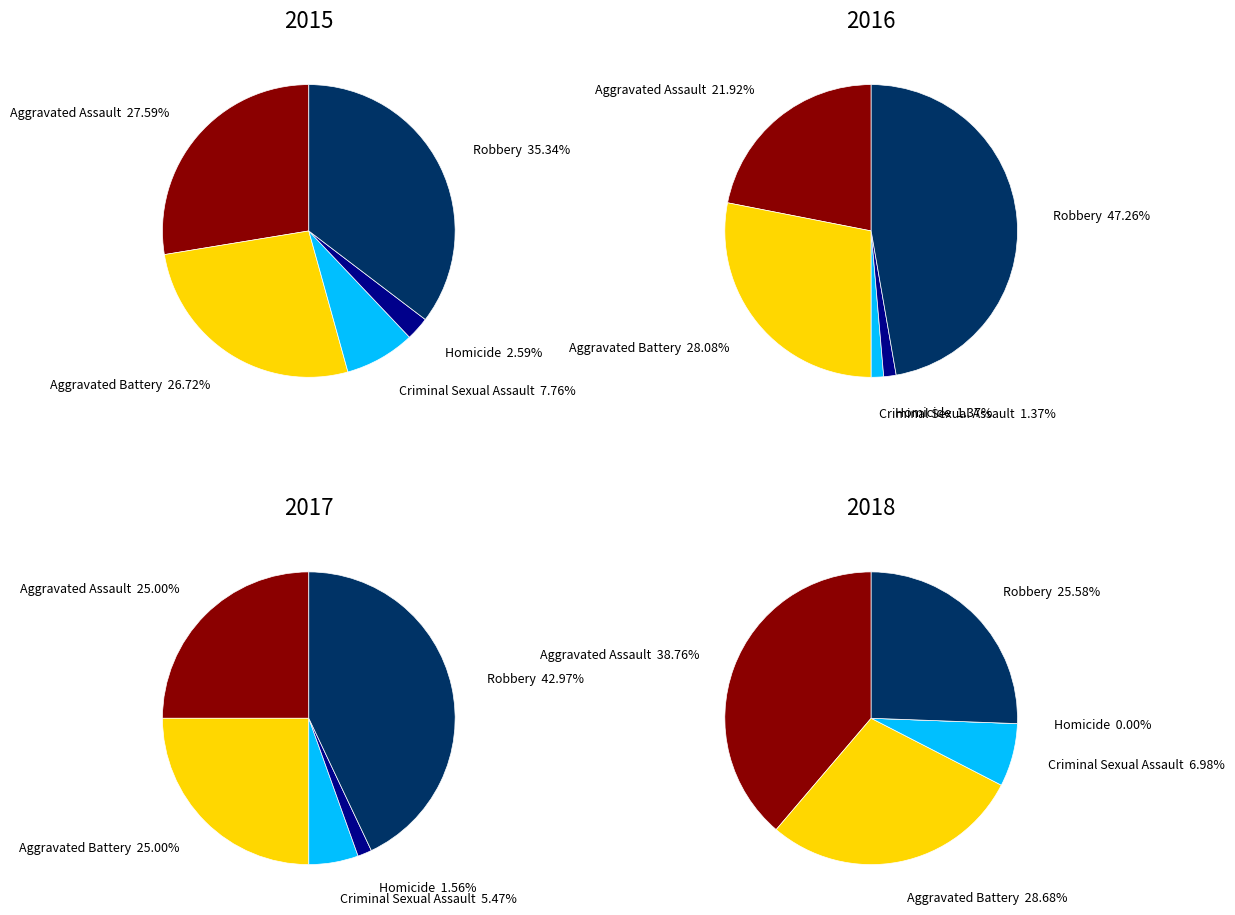

Between Aggravated Battery and 5, which series saw the biggest shift?

Robbery